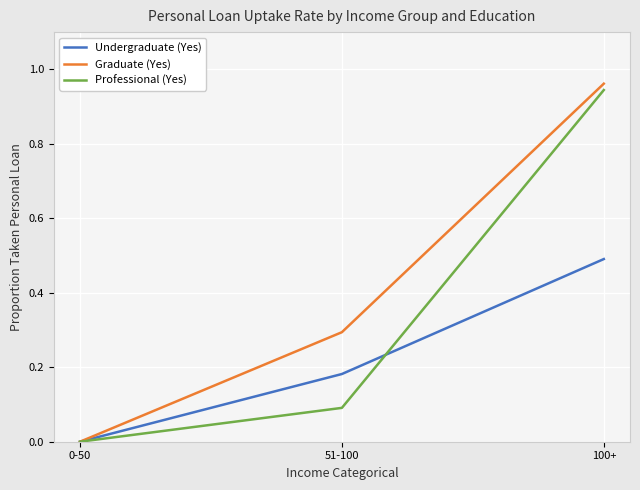

Where is Undergraduate (Yes) nearest to the value 0?

0-50